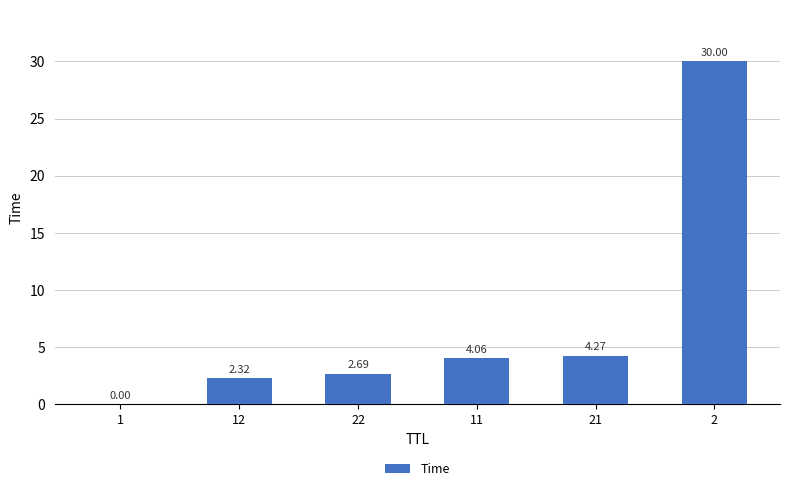

The value at 21 is 7.4. True or false?

False